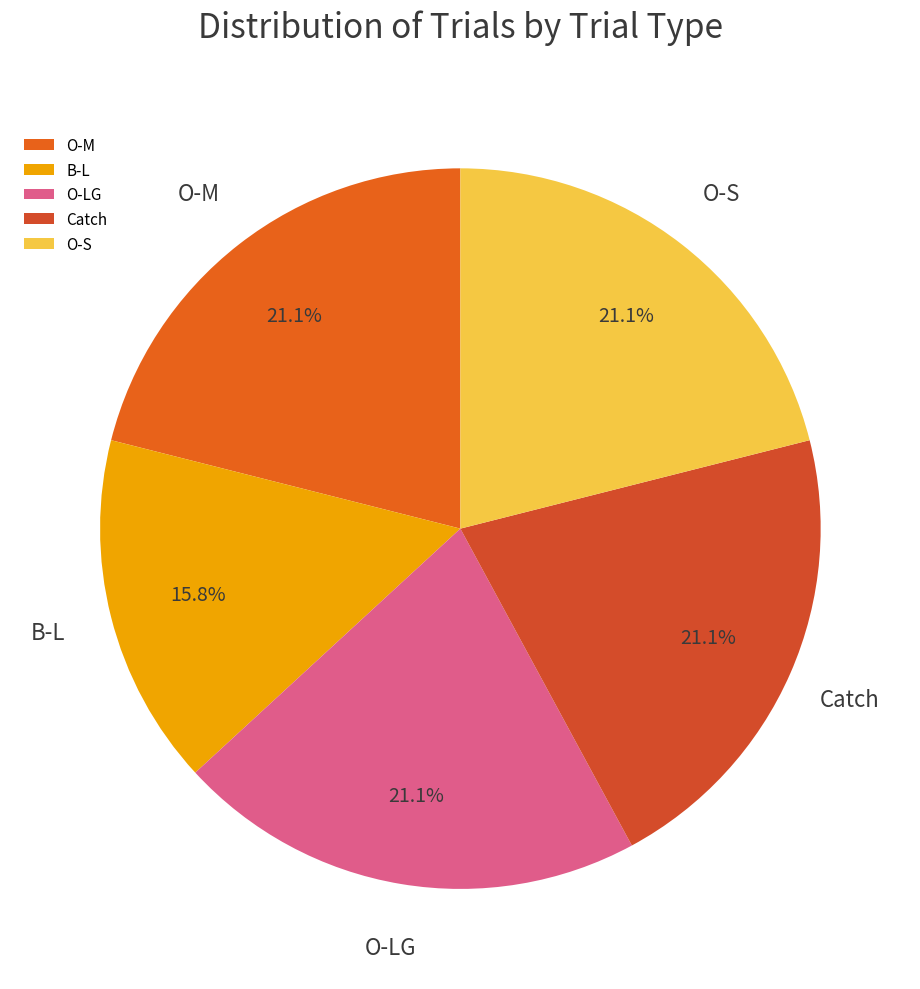

Is it true that O-M is 21% of the pie?

True